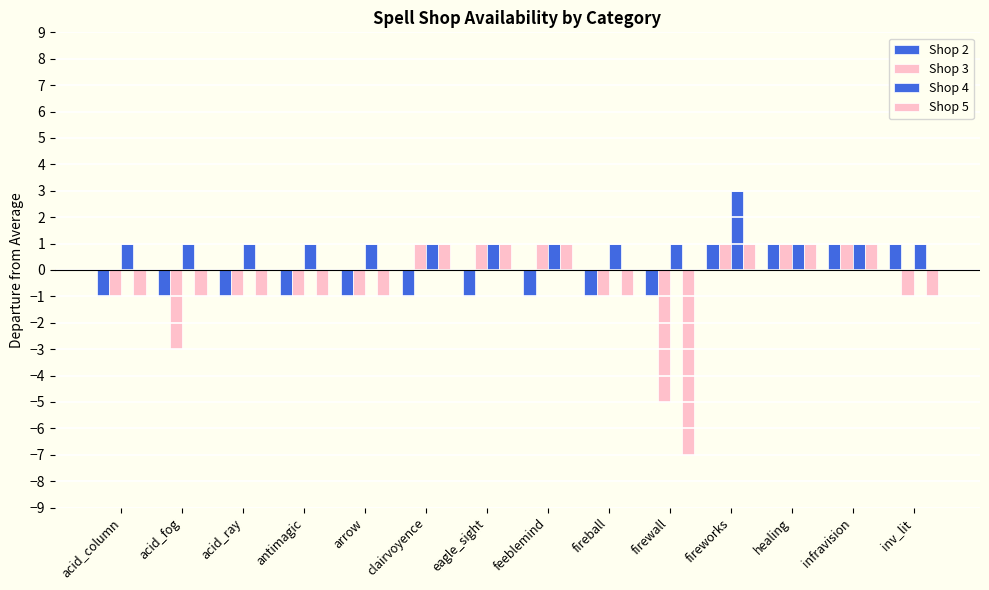

What is the label of the 1st bar from the left?

acid_column